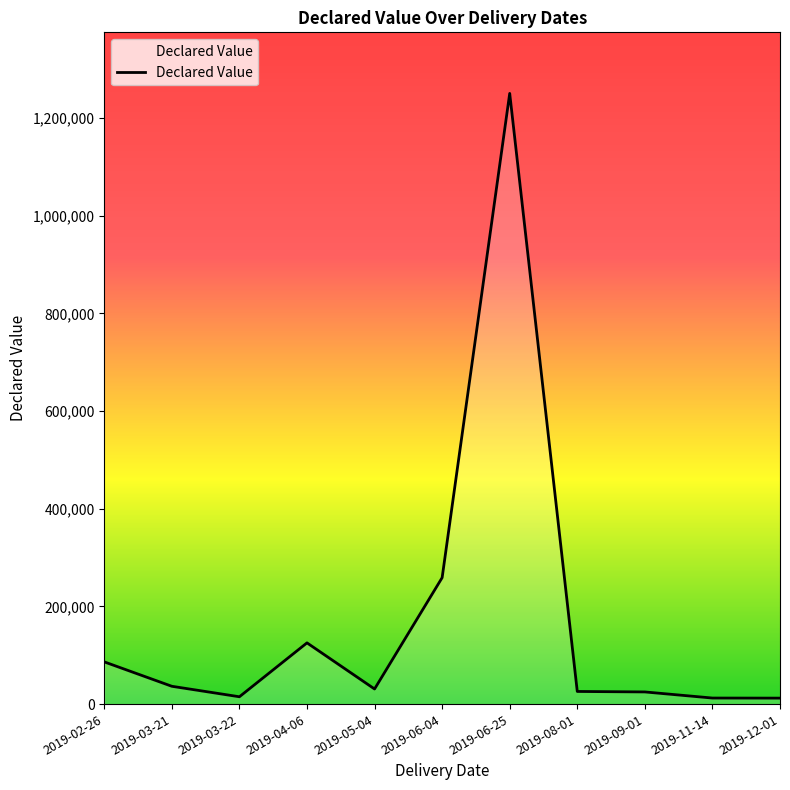

Between 2019-06-25 and 2019-05-04, which is larger?

2019-06-25